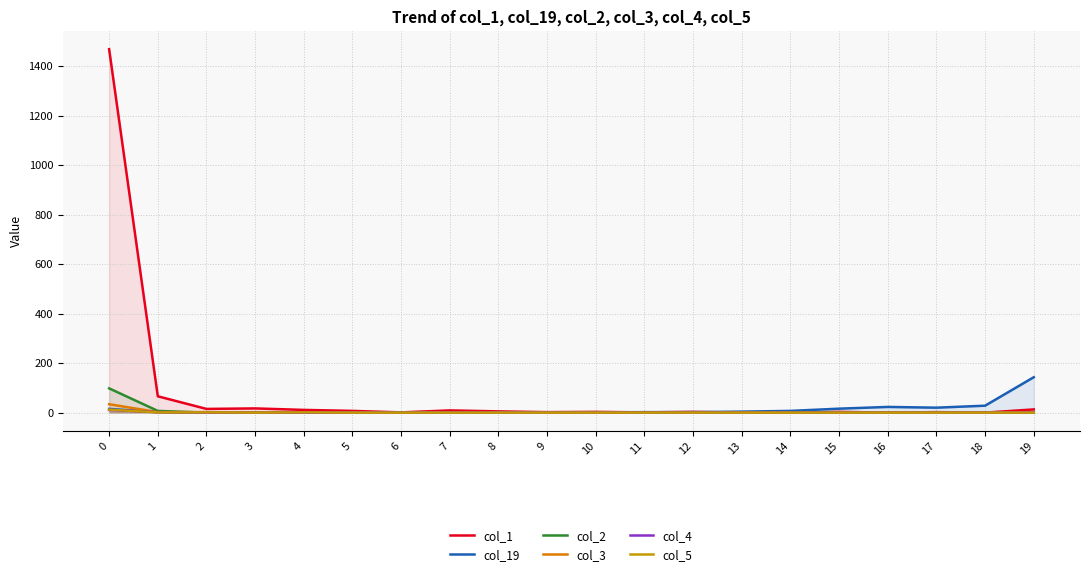

Where is col_3 nearest to the value 17?

1